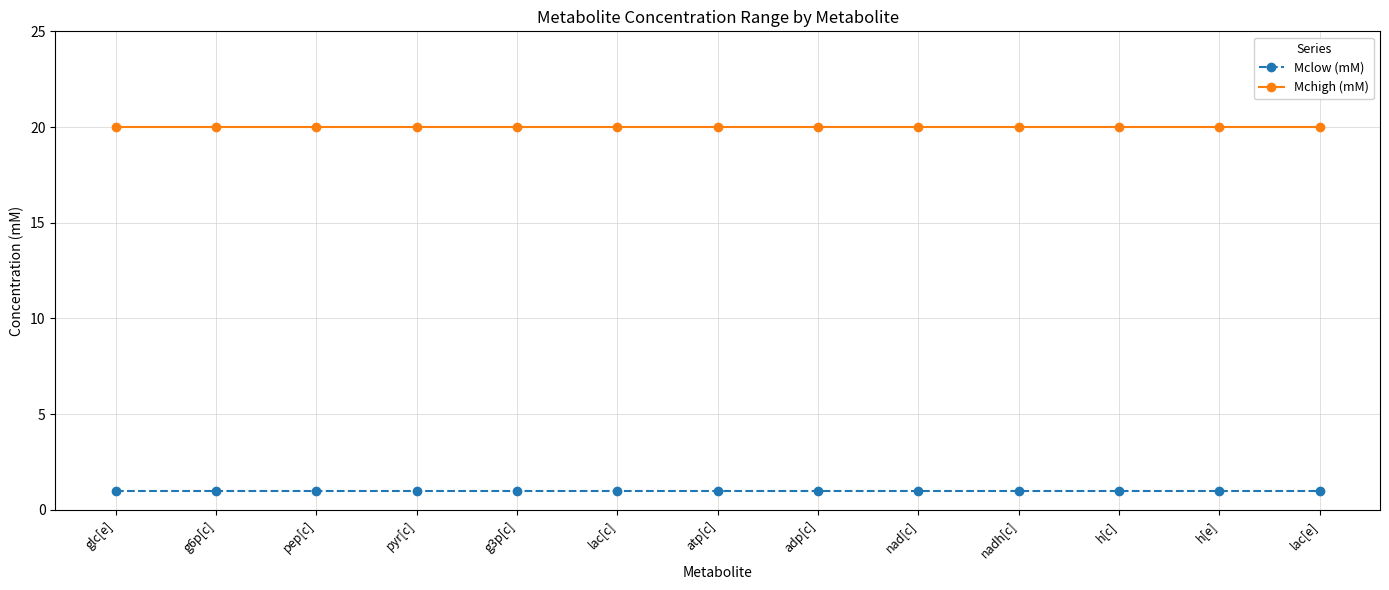

True or false: Mchigh (mM) and Mclow (mM) cross at least once.

False